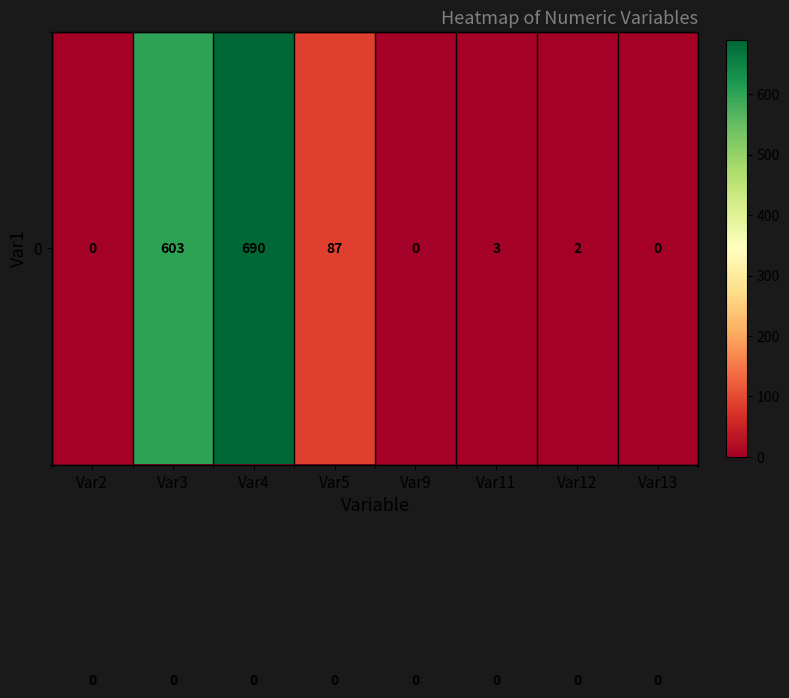

What is the difference between the highest and lowest values at Var11?

3